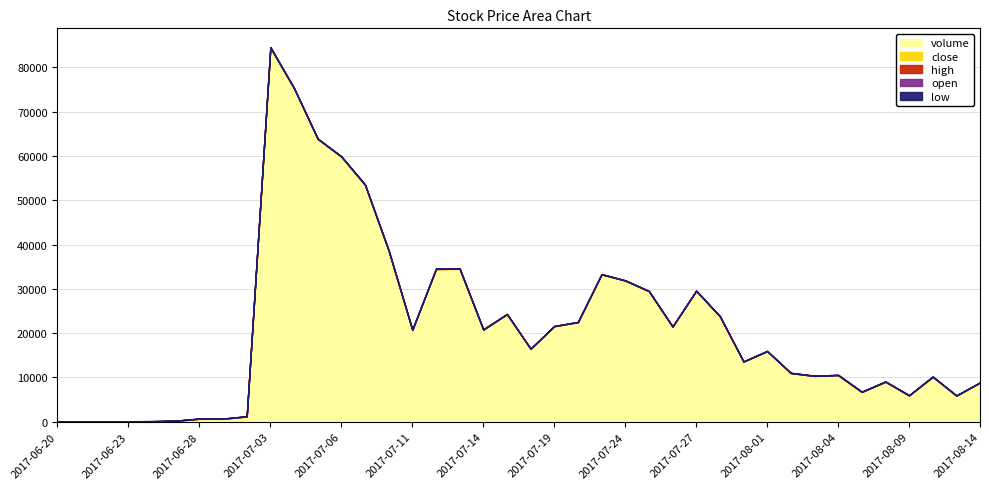

Reading left to right, transcribe all the data shown in this chart.

close: 2017-06-20=14.0	2017-06-21=15.4	2017-06-22=17.0	2017-06-23=18.7	2017-06-26=20.5	2017-06-27=22.6	2017-06-28=24.9	2017-06-29=27.3	2017-06-30=30.1	2017-07-03=31.1	2017-07-04=32.6	2017-07-05=33.3	2017-07-06=35.1	2017-07-07=34.1	2017-07-10=32.0	2017-07-11=31.5	2017-07-12=32.4	2017-07-13=30.2	2017-07-14=30.4	2017-07-17=27.3	2017-07-18=27.2	2017-07-19=26.5	2017-07-20=26.0	2017-07-21=27.5	2017-07-24=28.5	2017-07-25=28.1	2017-07-26=28.0	2017-07-27=29.1	2017-07-28=28.8	2017-07-31=28.5	2017-08-01=28.1	2017-08-02=27.3	2017-08-03=27.1	2017-08-04=26.8	2017-08-07=27.1	2017-08-08=26.6	2017-08-09=26.7	2017-08-10=26.4	2017-08-11=25.7	2017-08-14=26.1
high: 2017-06-20=14.0	2017-06-21=15.4	2017-06-22=17.0	2017-06-23=18.7	2017-06-26=20.5	2017-06-27=22.6	2017-06-28=24.9	2017-06-29=27.3	2017-06-30=30.1	2017-07-03=32.3	2017-07-04=33.9	2017-07-05=34.1	2017-07-06=35.1	2017-07-07=35.5	2017-07-10=33.3	2017-07-11=32.3	2017-07-12=32.6	2017-07-13=32.1	2017-07-14=30.9	2017-07-17=29.8	2017-07-18=27.7	2017-07-19=27.2	2017-07-20=27.2	2017-07-21=28.5	2017-07-24=29.2	2017-07-25=29.8	2017-07-26=29.0	2017-07-27=29.5	2017-07-28=29.5	2017-07-31=29.5	2017-08-01=28.5	2017-08-02=28.1	2017-08-03=27.8	2017-08-04=27.2	2017-08-07=27.6	2017-08-08=27.1	2017-08-09=27.0	2017-08-10=26.8	2017-08-11=26.1	2017-08-14=26.1
low: 2017-06-20=11.7	2017-06-21=15.4	2017-06-22=17.0	2017-06-23=18.7	2017-06-26=20.5	2017-06-27=22.6	2017-06-28=24.9	2017-06-29=27.3	2017-06-30=30.1	2017-07-03=30.6	2017-07-04=31.0	2017-07-05=31.5	2017-07-06=32.8	2017-07-07=33.8	2017-07-10=31.7	2017-07-11=31.3	2017-07-12=30.8	2017-07-13=30.1	2017-07-14=30.0	2017-07-17=27.3	2017-07-18=26.8	2017-07-19=25.9	2017-07-20=26.0	2017-07-21=26.1	2017-07-24=26.5	2017-07-25=28.1	2017-07-26=27.7	2017-07-27=27.1	2017-07-28=28.4	2017-07-31=28.4	2017-08-01=27.4	2017-08-02=27.3	2017-08-03=26.9	2017-08-04=26.6	2017-08-07=26.8	2017-08-08=26.2	2017-08-09=26.4	2017-08-10=25.9	2017-08-11=25.7	2017-08-14=25.5
open: 2017-06-20=11.7	2017-06-21=15.4	2017-06-22=17.0	2017-06-23=18.7	2017-06-26=20.5	2017-06-27=22.6	2017-06-28=24.9	2017-06-29=27.3	2017-06-30=30.1	2017-07-03=31.0	2017-07-04=31.1	2017-07-05=31.9	2017-07-06=33.7	2017-07-07=34.5	2017-07-10=33.1	2017-07-11=31.8	2017-07-12=31.5	2017-07-13=31.9	2017-07-14=30.2	2017-07-17=29.8	2017-07-18=27.1	2017-07-19=26.8	2017-07-20=26.6	2017-07-21=26.4	2017-07-24=27.4	2017-07-25=28.9	2017-07-26=28.2	2017-07-27=27.8	2017-07-28=28.8	2017-07-31=29.1	2017-08-01=28.2	2017-08-02=28.1	2017-08-03=27.1	2017-08-04=27.1	2017-08-07=26.9	2017-08-08=26.8	2017-08-09=26.6	2017-08-10=26.7	2017-08-11=26.1	2017-08-14=25.7
volume: 2017-06-20=51.0	2017-06-21=17.0	2017-06-22=12.0	2017-06-23=58.0	2017-06-26=95.0	2017-06-27=192.0	2017-06-28=662.0	2017-06-29=647.0	2017-06-30=1165.0	2017-07-03=84426.0	2017-07-04=75203.0	2017-07-05=63798.0	2017-07-06=59780.0	2017-07-07=53426.0	2017-07-10=38573.0	2017-07-11=20693.0	2017-07-12=34439.0	2017-07-13=34494.0	2017-07-14=20758.0	2017-07-17=24246.0	2017-07-18=16430.0	2017-07-19=21536.0	2017-07-20=22452.0	2017-07-21=33235.0	2017-07-24=31830.0	2017-07-25=29434.0	2017-07-26=21434.0	2017-07-27=29508.0	2017-07-28=23769.0	2017-07-31=13545.0	2017-08-01=15904.0	2017-08-02=10962.0	2017-08-03=10311.0	2017-08-04=10506.0	2017-08-07=6710.0	2017-08-08=9018.0	2017-08-09=5915.0	2017-08-10=10129.0	2017-08-11=5874.0	2017-08-14=8818.0